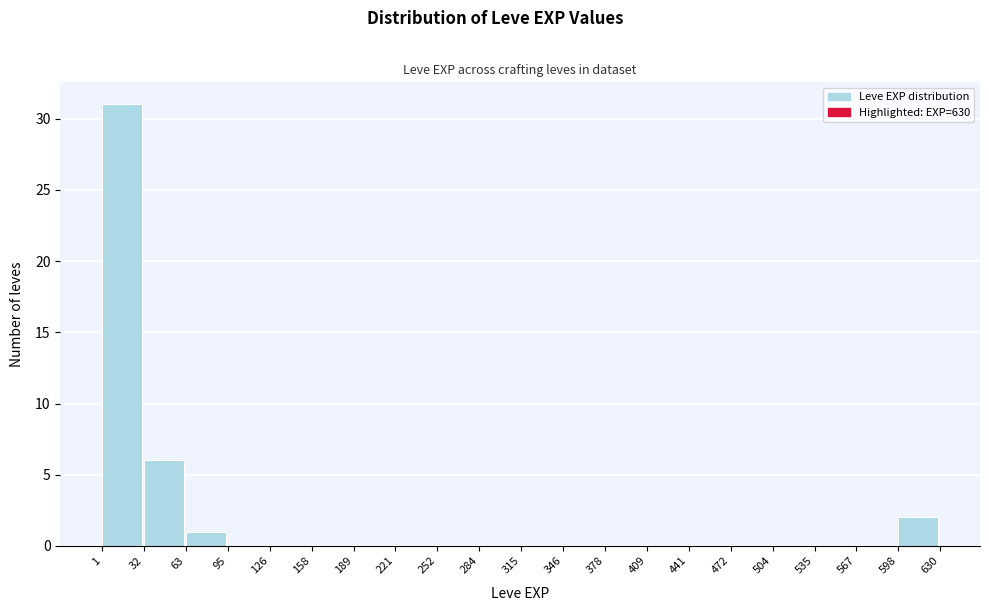

What is the height of the bar covering 1 to 32 on the x-axis? The values are not printed on the chart, so give them approximately, as read against the axis.

31